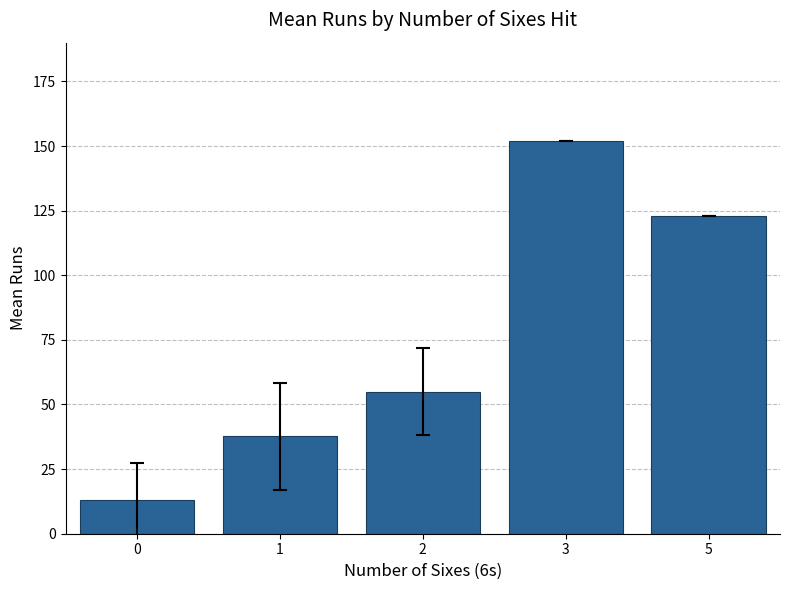

Reading left to right, extract all data points from this chart.

13.2	37.7	55.0	152.0	123.0